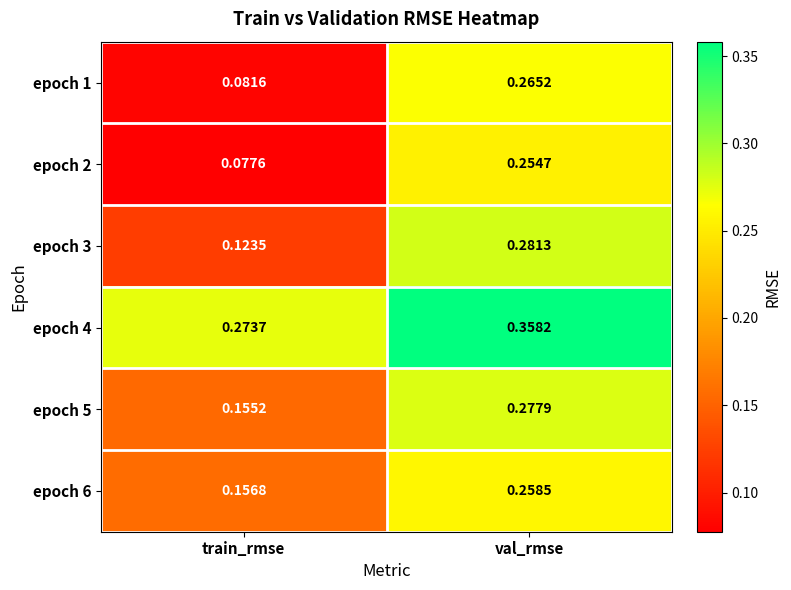

At which label does epoch 1 reach its peak?

val_rmse